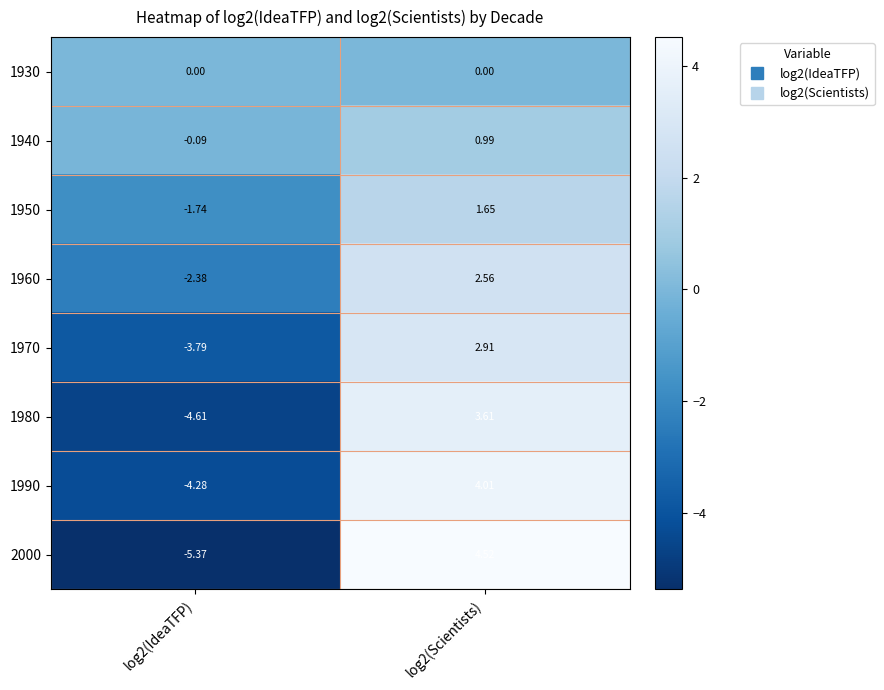

Is the value of 1950 at log2(IdeaTFP) greater than the value of 2000 at log2(IdeaTFP)?

Yes